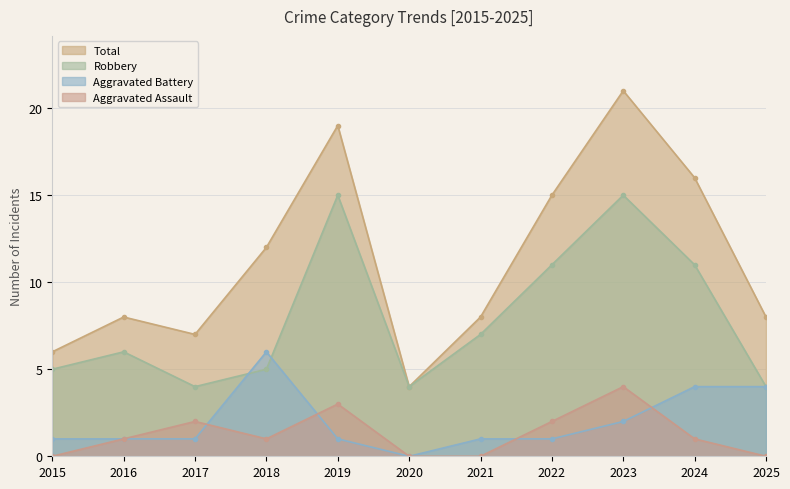

In Aggravated Battery, how many points are higher than both neighbors (excluding endpoints)?

1